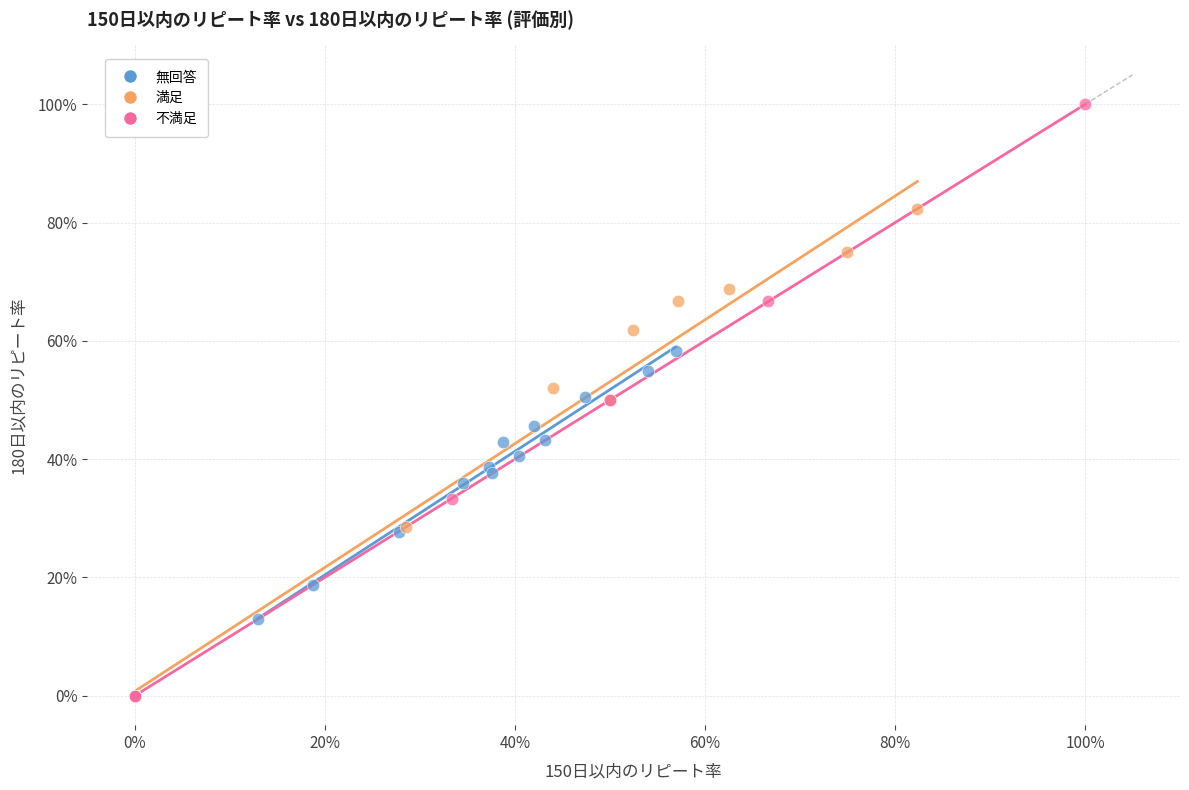

What are all the series names shown in the legend?

無回答, 満足, 不満足